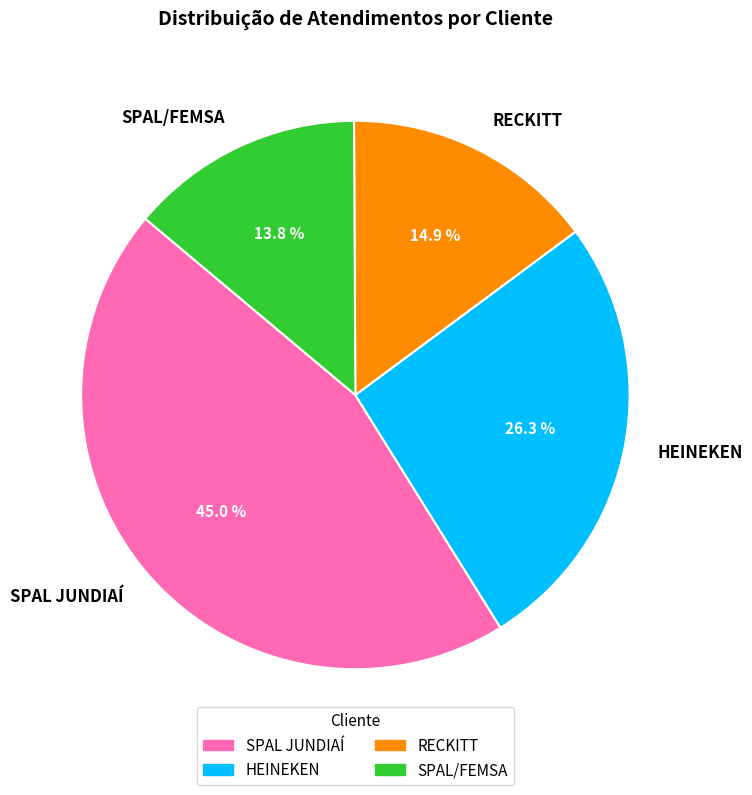

To the nearest percent, what is the average slice percentage?

25%